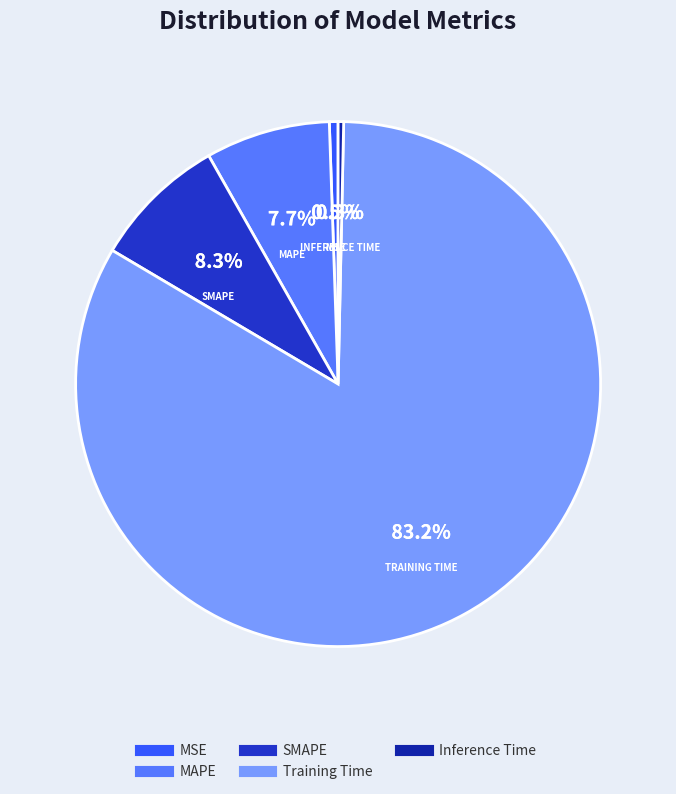

Is there any slice that represents more than half of the pie?

Yes